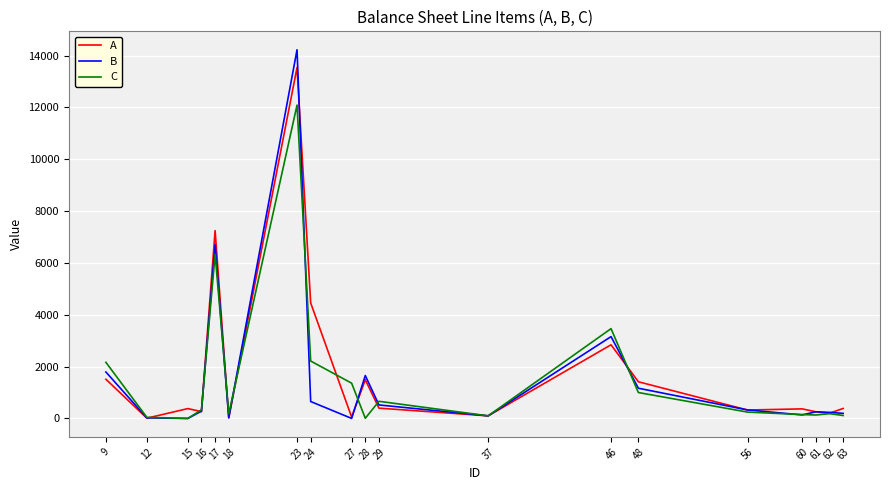

True or false: B has more than 1 interior local peaks.

True